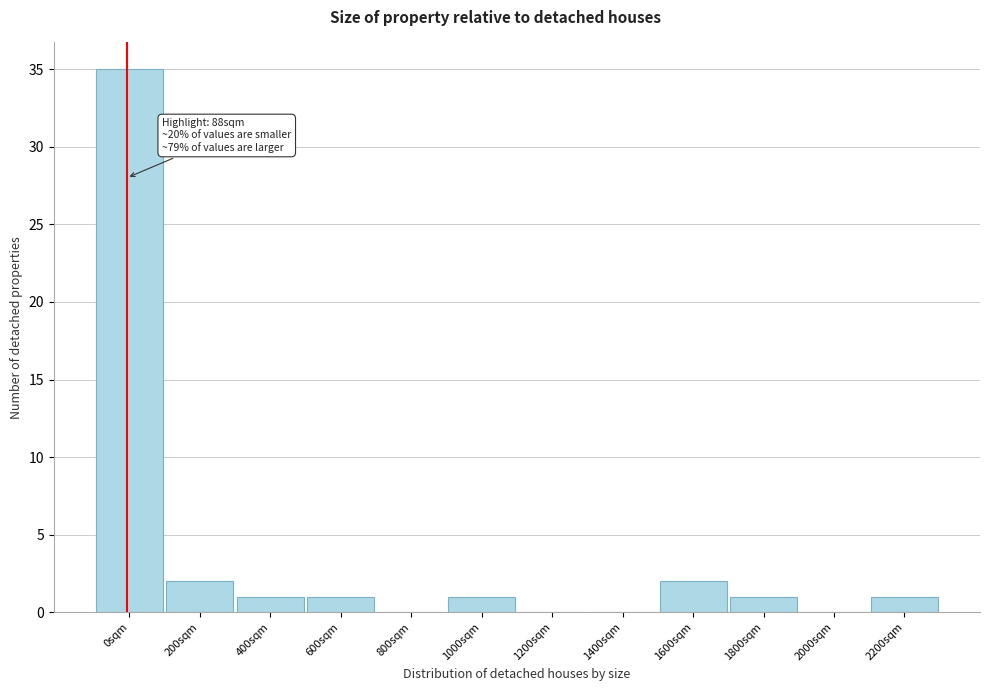

Reading left to right, extract all data points from this chart.

0sqm=35	200sqm=2	400sqm=1	600sqm=1	800sqm=0	1000sqm=1	1200sqm=0	1400sqm=0	1600sqm=2	1800sqm=1	2000sqm=0	2200sqm=1